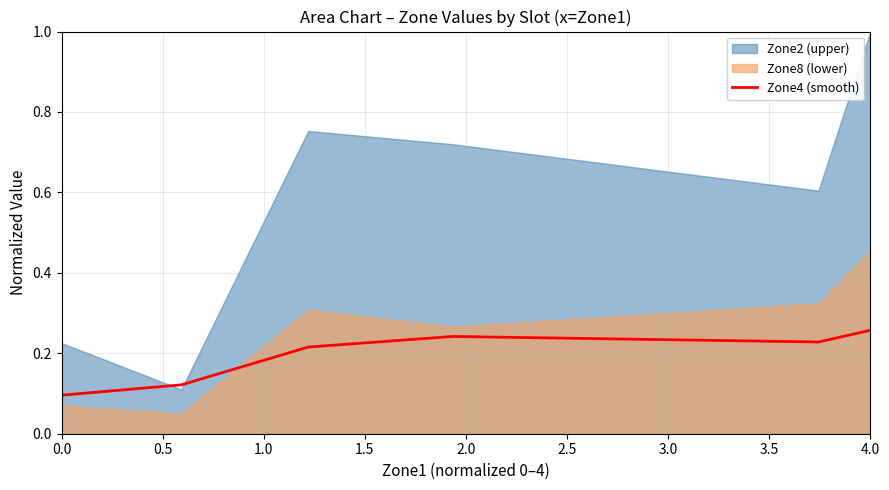

How many data points does each series have?

6